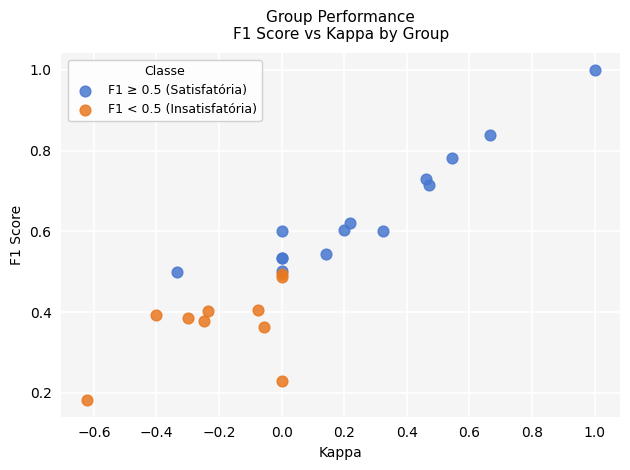

Which series contains the lowest Y value?

F1 < 0.5 (Insatisfatória)